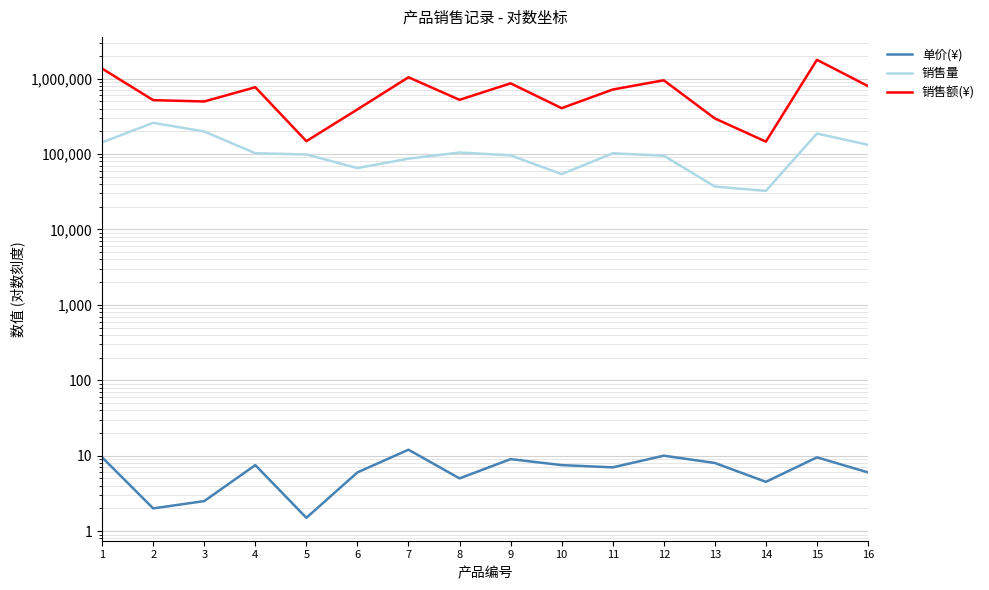

At which label does 销售额(¥) first exceed 715400?

1